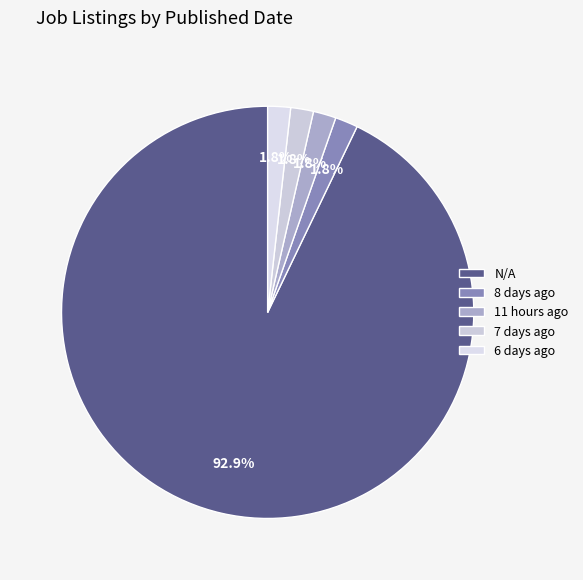

Is there any slice that represents more than half of the pie?

Yes